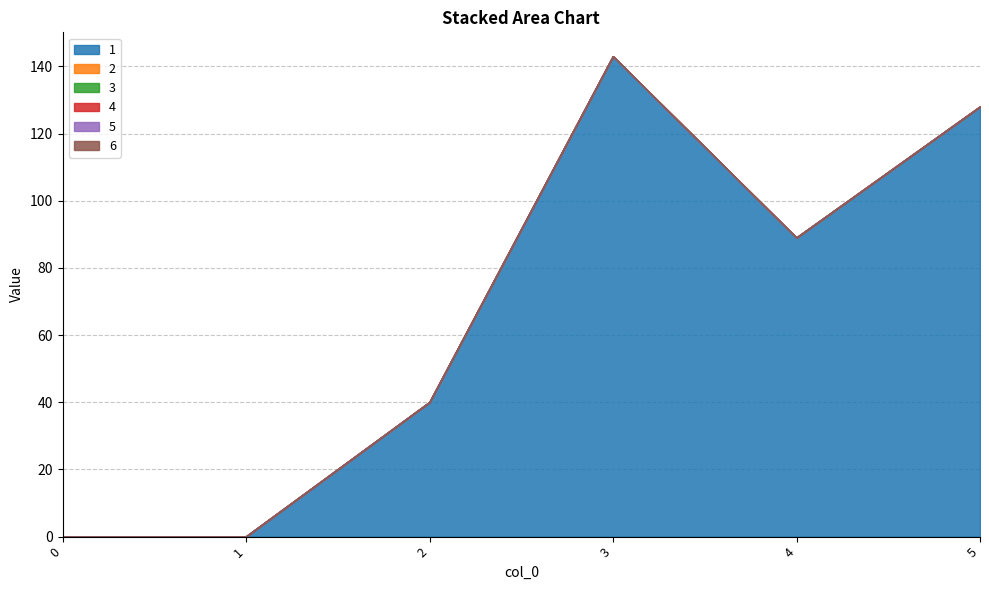

The 6 series shows 0 at 1. True or false?

True